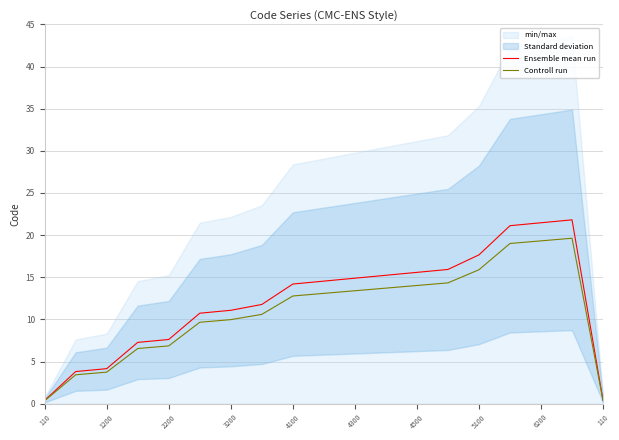

What is the maximum value for Ensemble mean run?

21.8